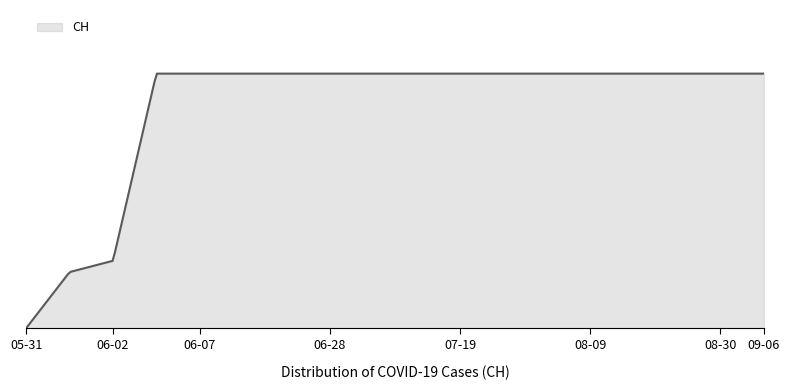

Is this an area chart (filled region under the line)?

Yes